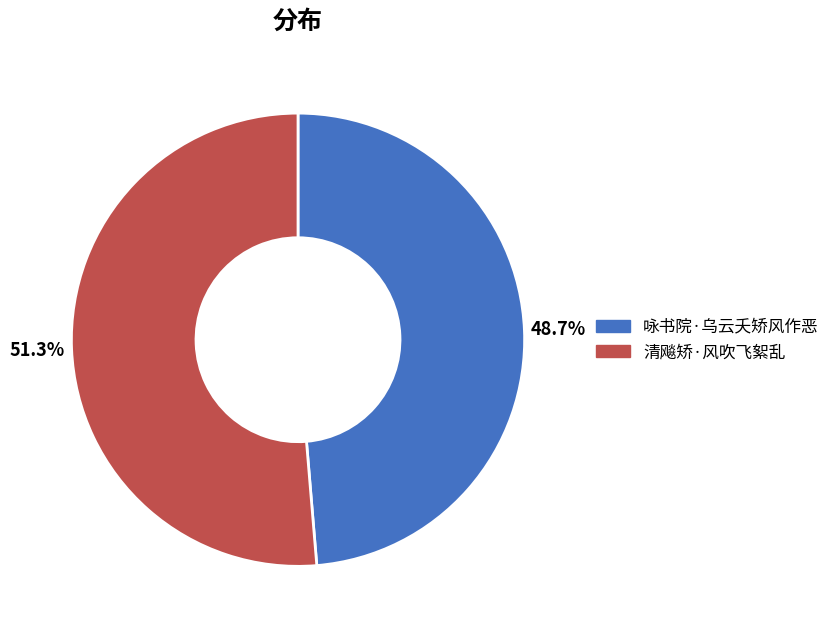

To the nearest percent, what is the difference between the largest and smallest slice percentages?

3%